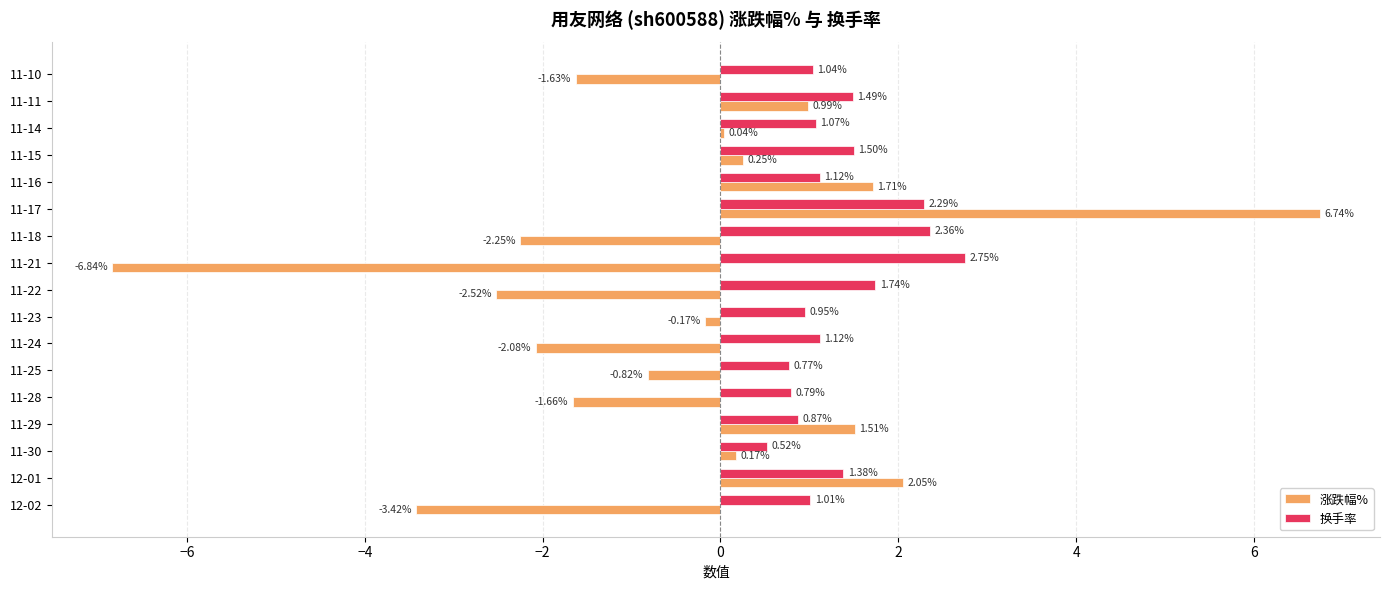

What is the sum of all 换手率 values?

22.8